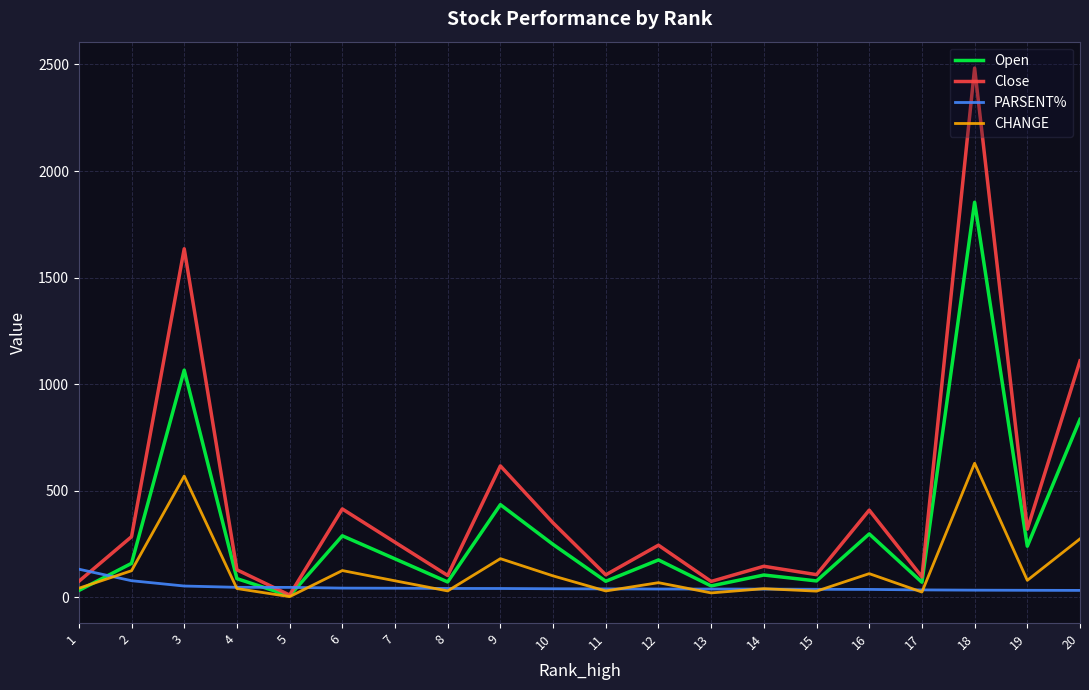

Which series has the largest total across all categories?

Close